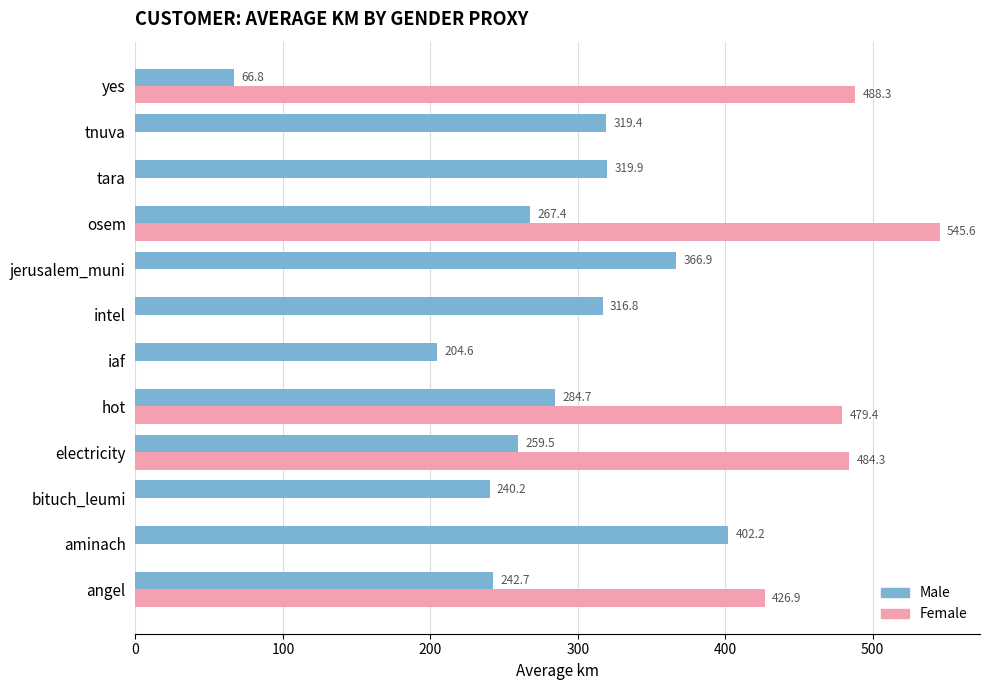

At which category is the sum across all series the highest?

osem